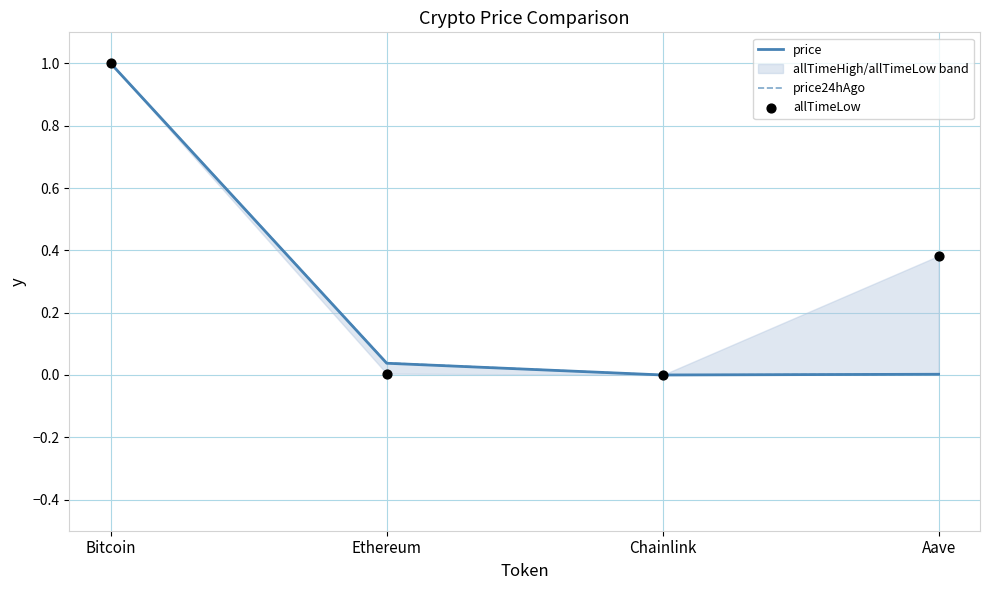

Is the value of price24hAgo at Ethereum greater than the value of allTimeLow at Chainlink?

Yes